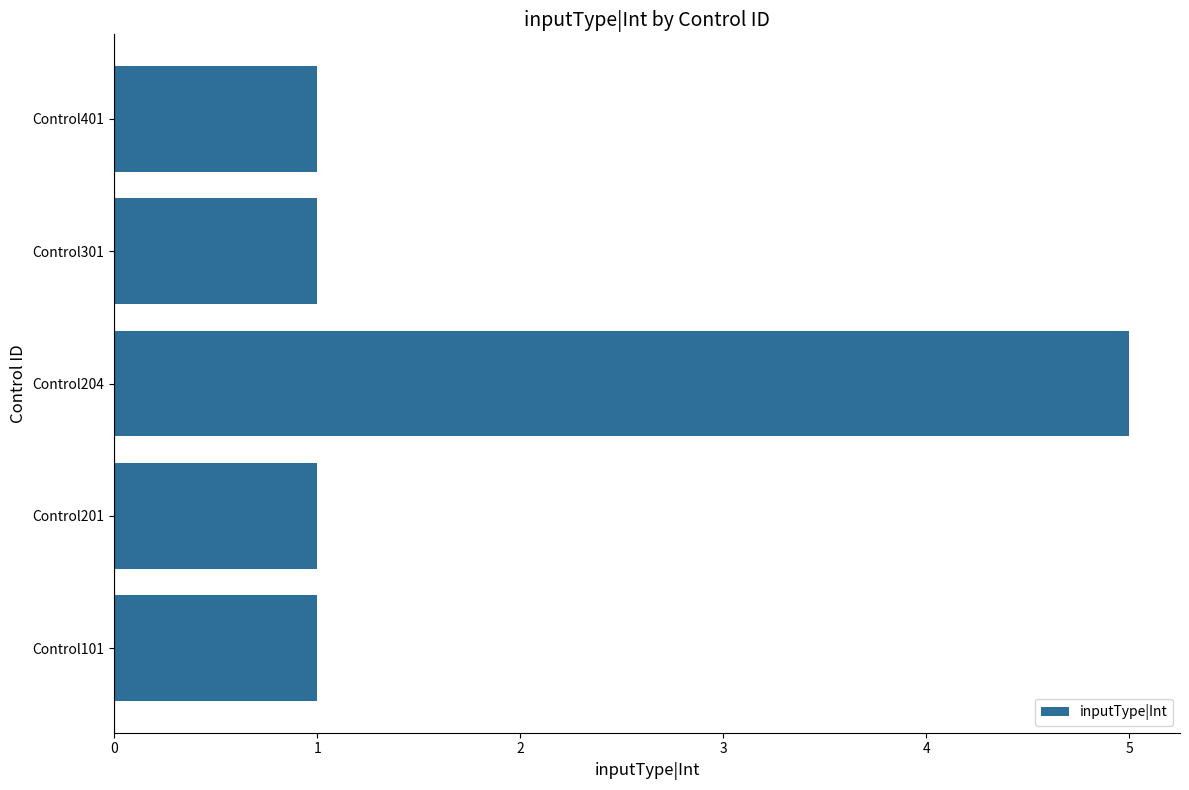

Reading bottom to top, what are all the values shown in this chart?

Control101=1	Control201=1	Control204=5	Control301=1	Control401=1